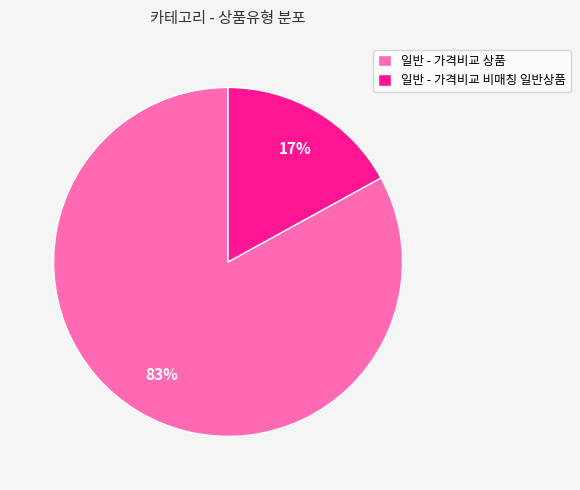

How many slices are in this pie chart?

2